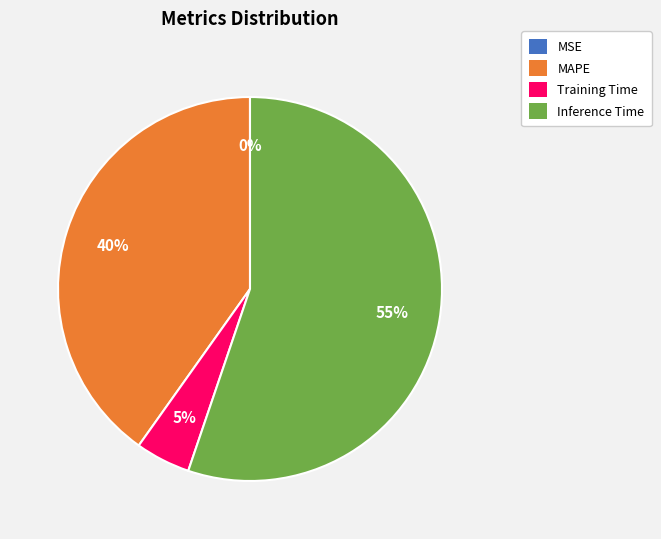

Is there a majority slice in this chart?

Yes